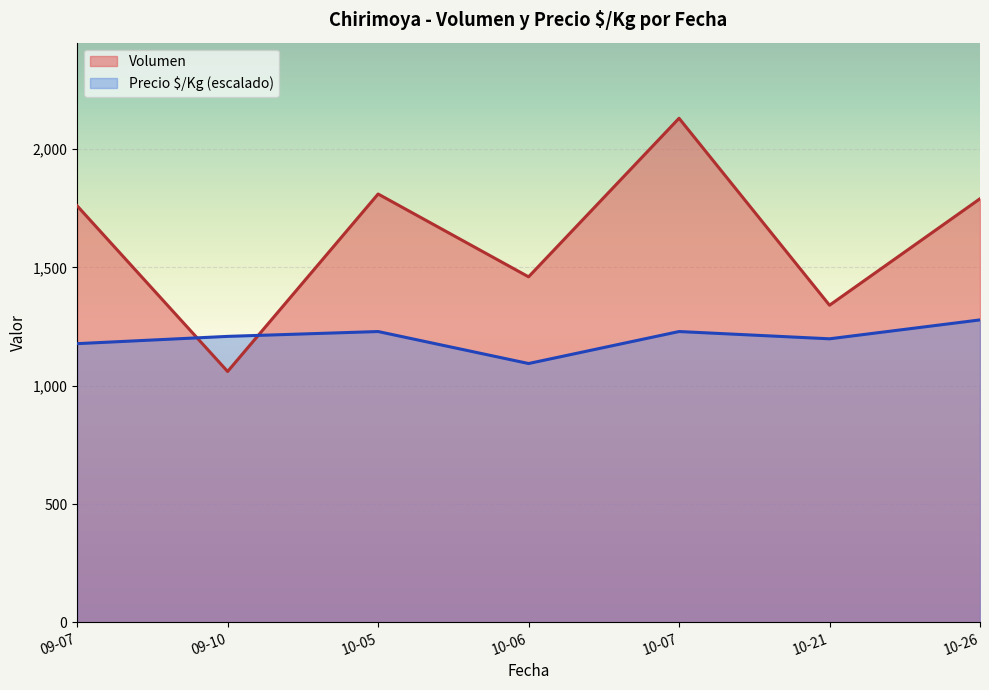

Which series has the widest spread of values?

Volumen